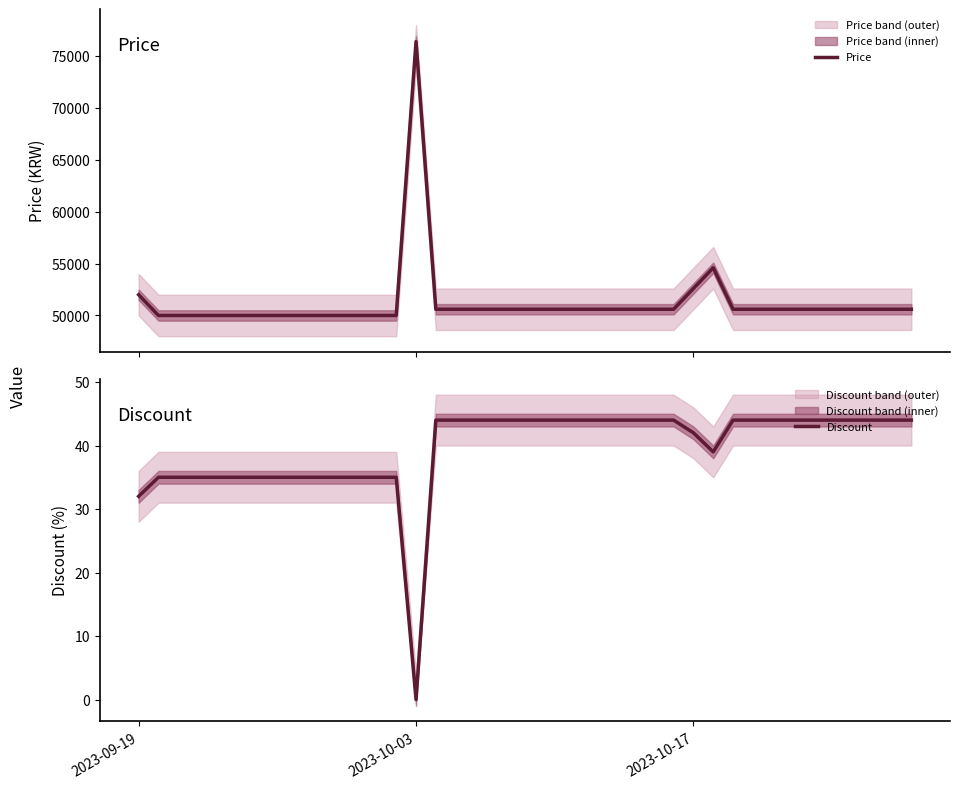

At how many categories does at least one series exceed 5284?

40